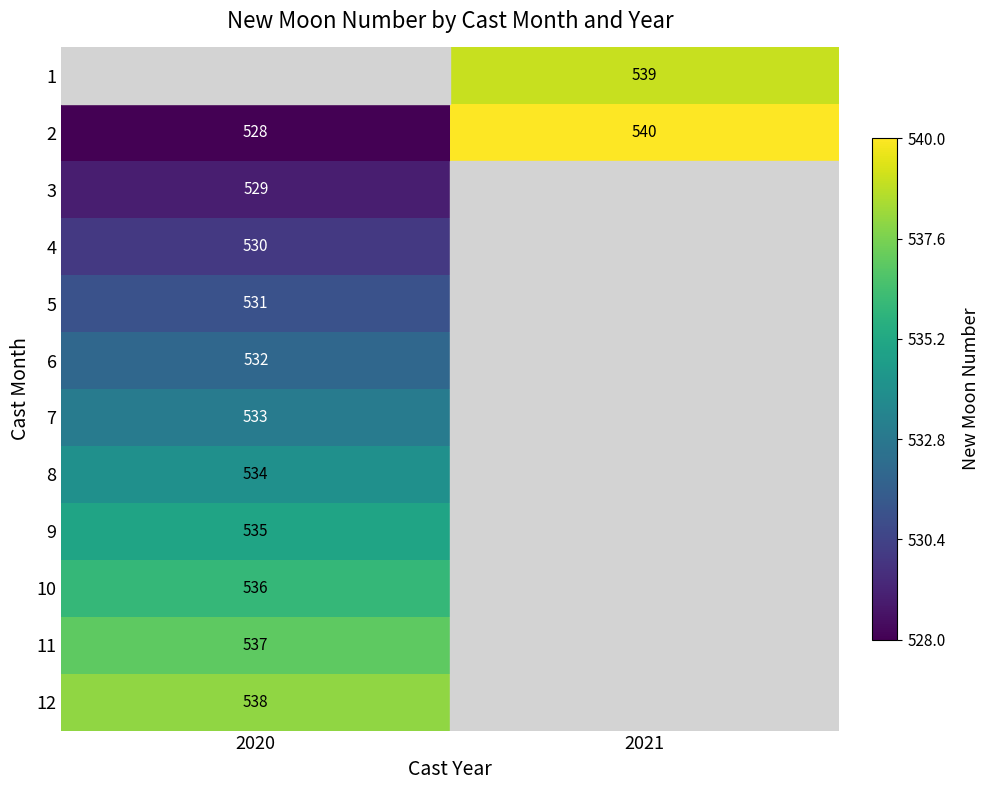

Is the value of 6 at 2020 greater than the value of 3 at 2020?

Yes